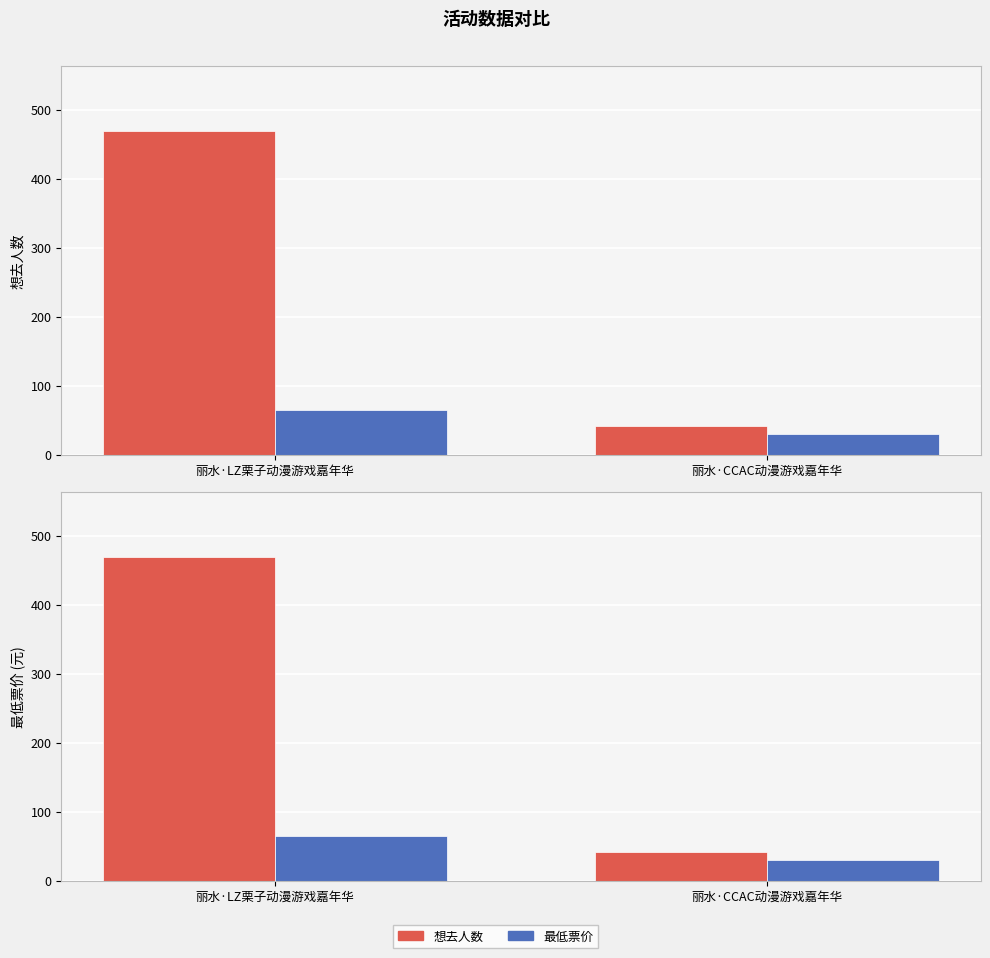

Reading right to left, list all the values displayed in this chart.

想去人数: 丽水·CCAC动漫游戏嘉年华=41.0	丽水·LZ栗子动漫游戏嘉年华=469.0
最低票价: 丽水·CCAC动漫游戏嘉年华=29.9	丽水·LZ栗子动漫游戏嘉年华=65.0